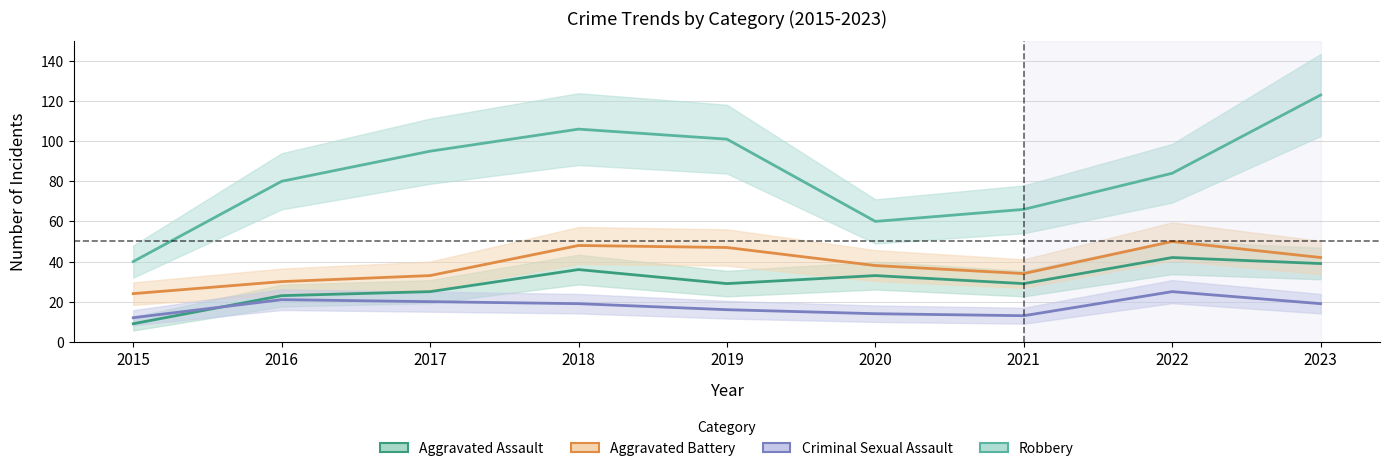

True or false: Aggravated Battery has more than 0 interior local peaks.

True